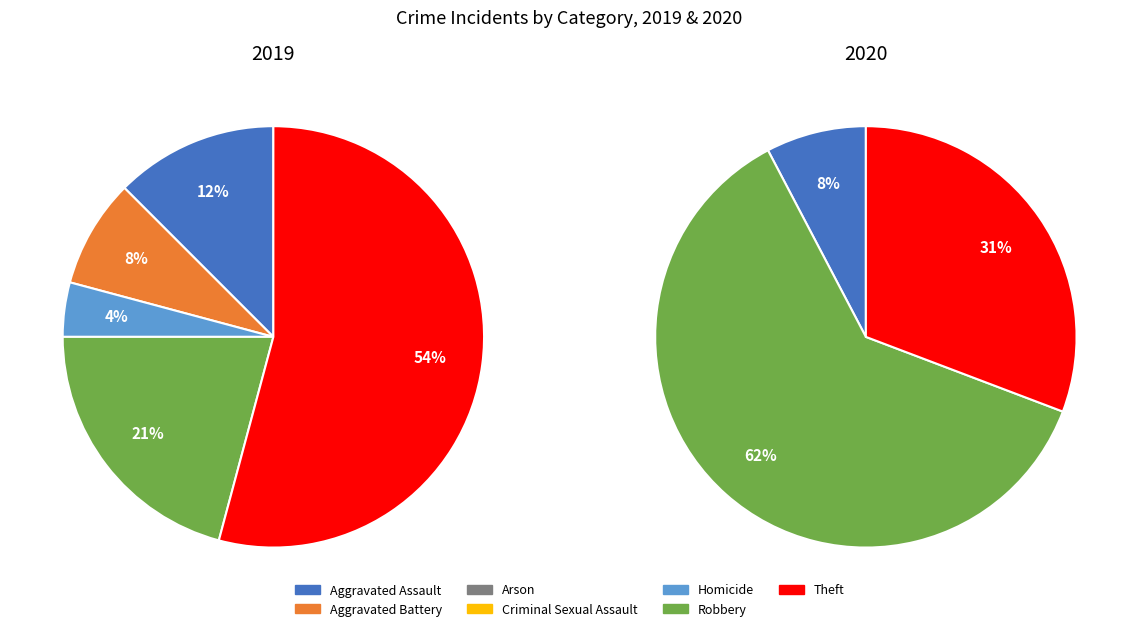

What percentage is the 6 slice, to the nearest percent?

31%